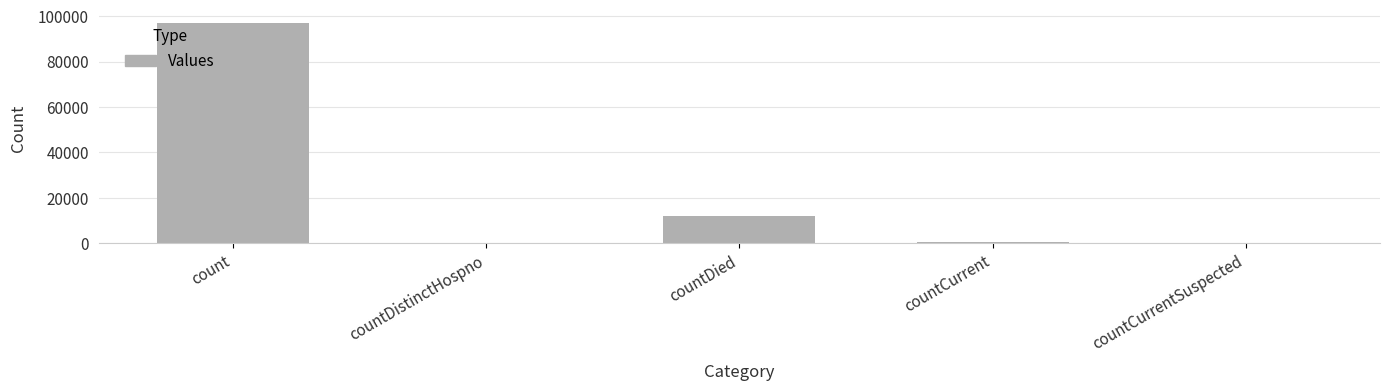

How many distinct data groups are displayed?

1